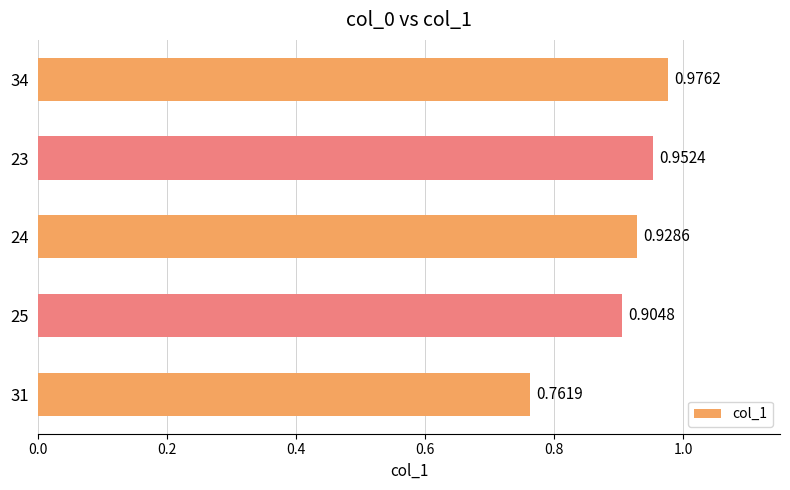

What is the sum of all values?

4.5